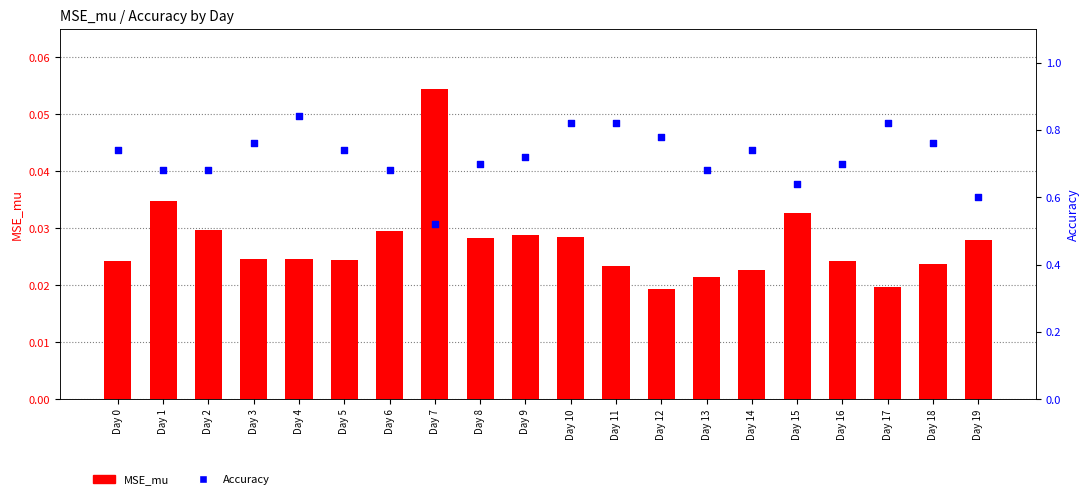

Which series contains the lowest Y value?

MSE_mu